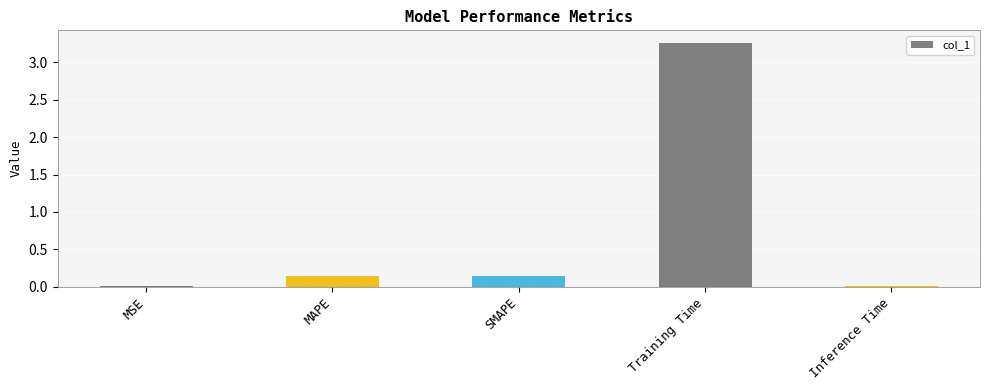

What is the sum of all values?

3.6